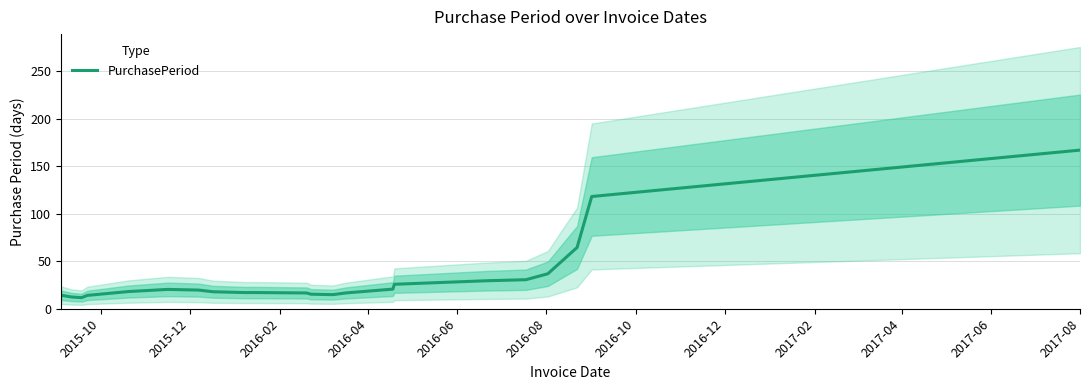

What is the lowest value of the PurchasePeriod series?

11.7